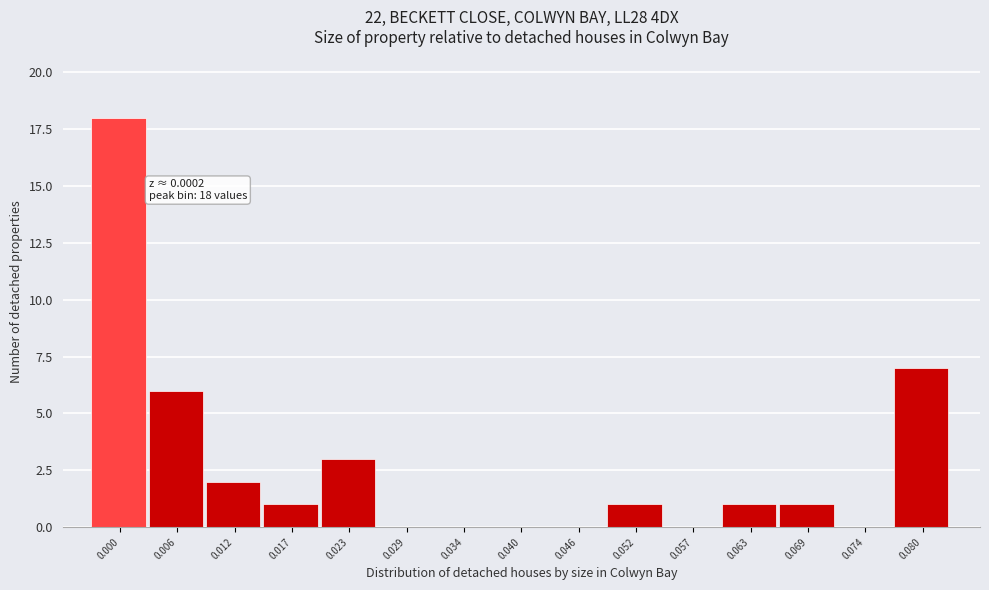

Reading right to left, list all the values displayed in this chart.

0.080=7	0.074=0	0.069=1	0.063=1	0.057=0	0.052=1	0.046=0	0.040=0	0.034=0	0.029=0	0.023=3	0.017=1	0.012=2	0.006=6	0.000=18